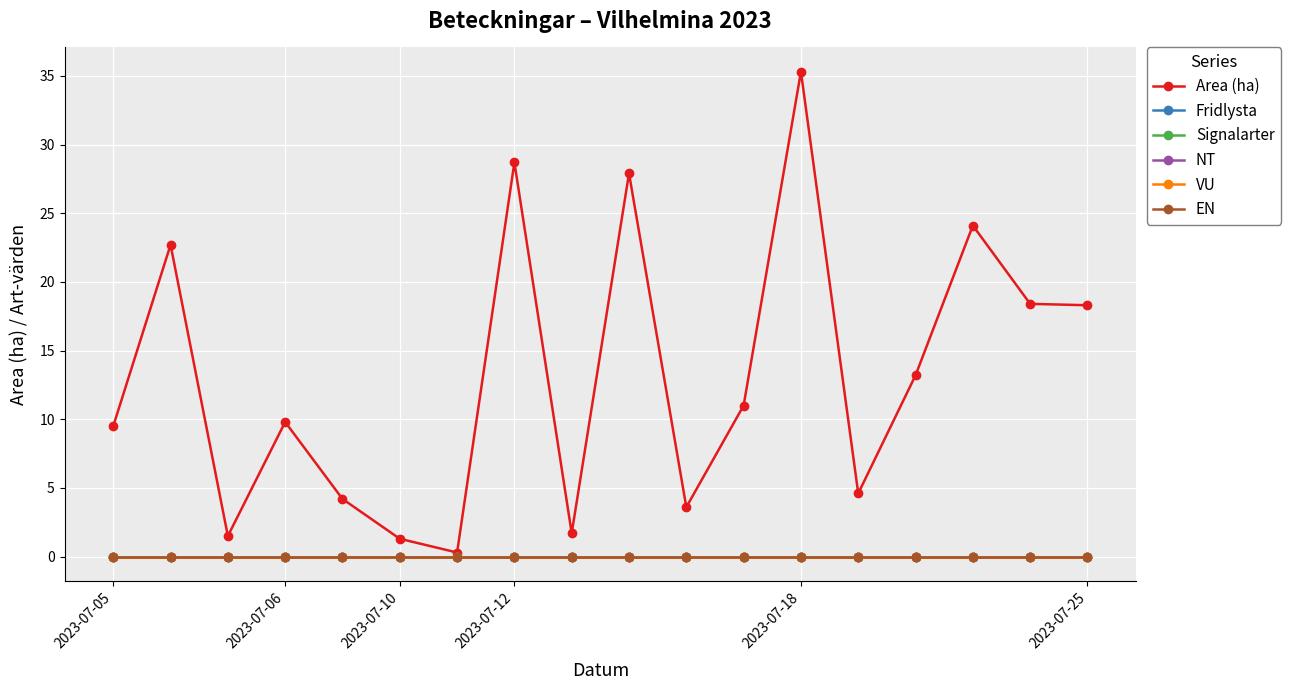

Does the chart have visible grid lines?

Yes